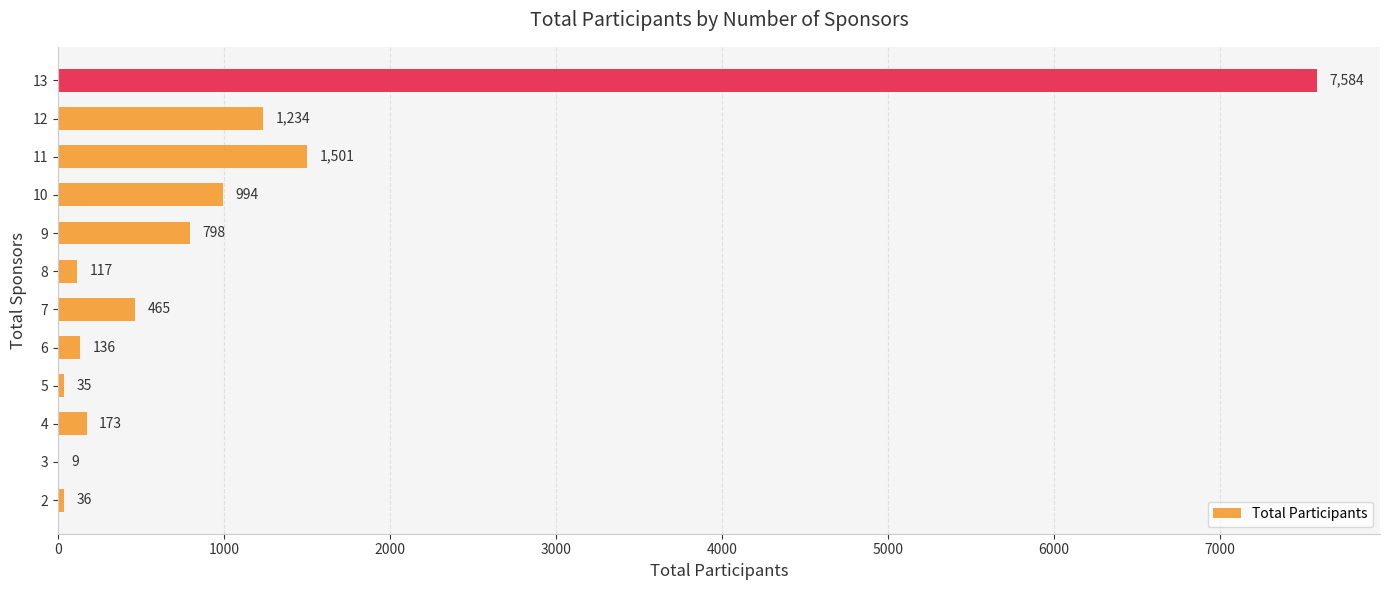

What is the sum of the values at 8 and 12?

1351